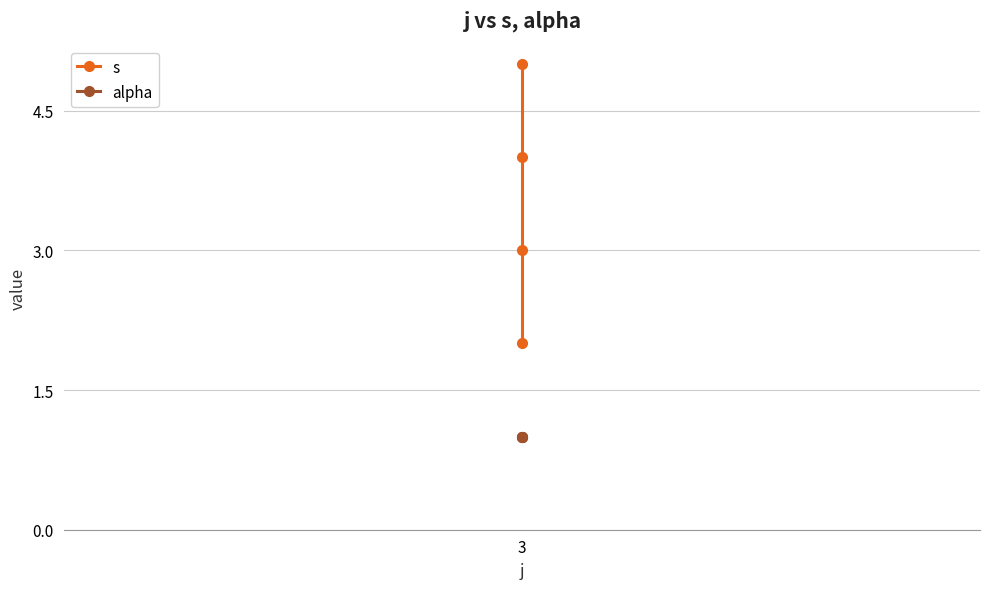

List the labels in order of s value, smallest first.

3, 3, 3, 3